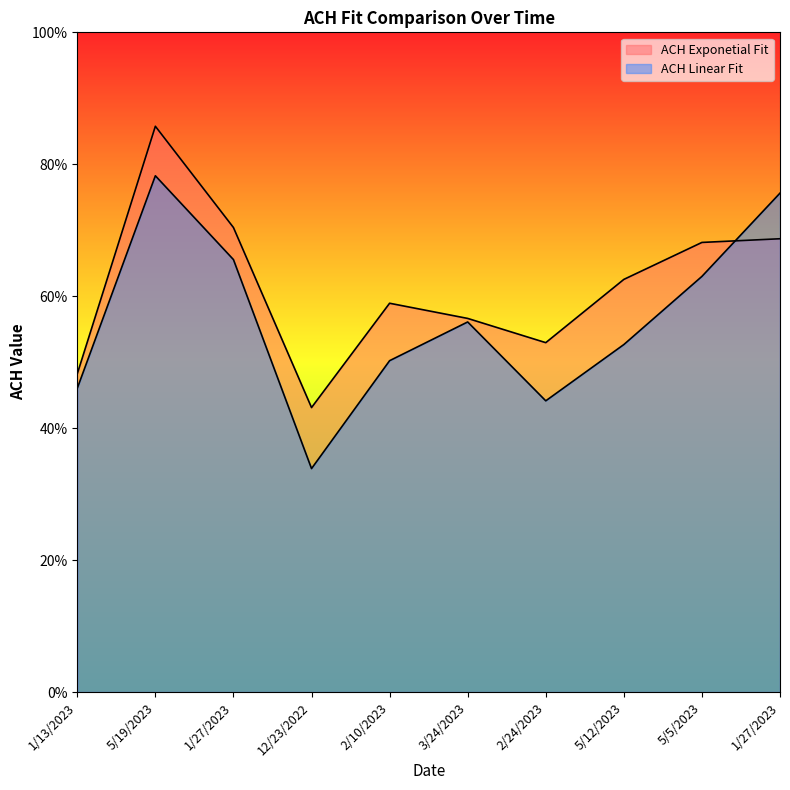

How many lines are shown in the chart?

2